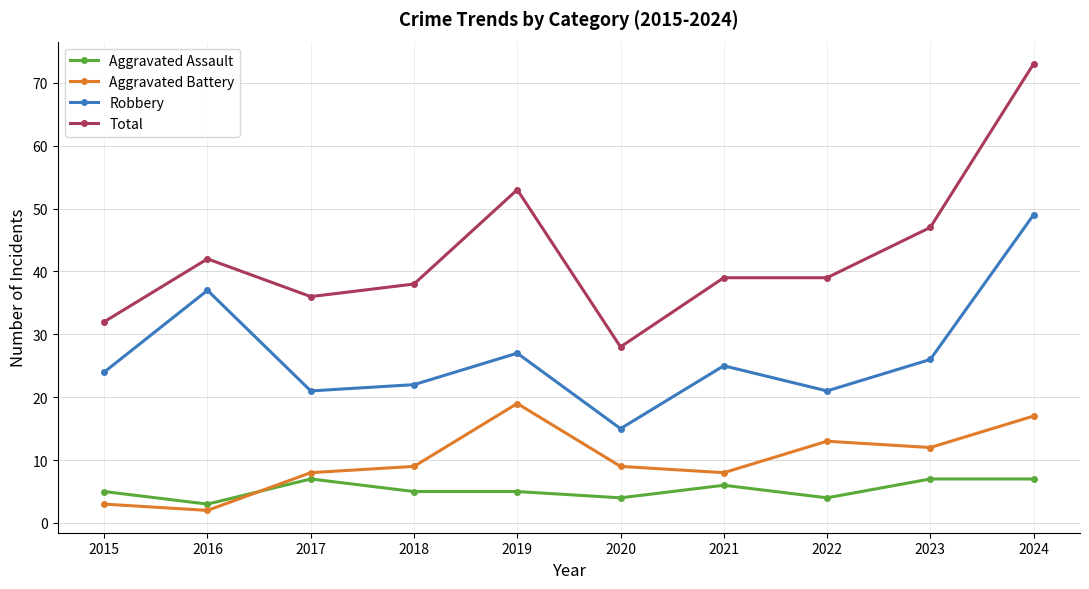

What is the total value across all series at 2015?

64